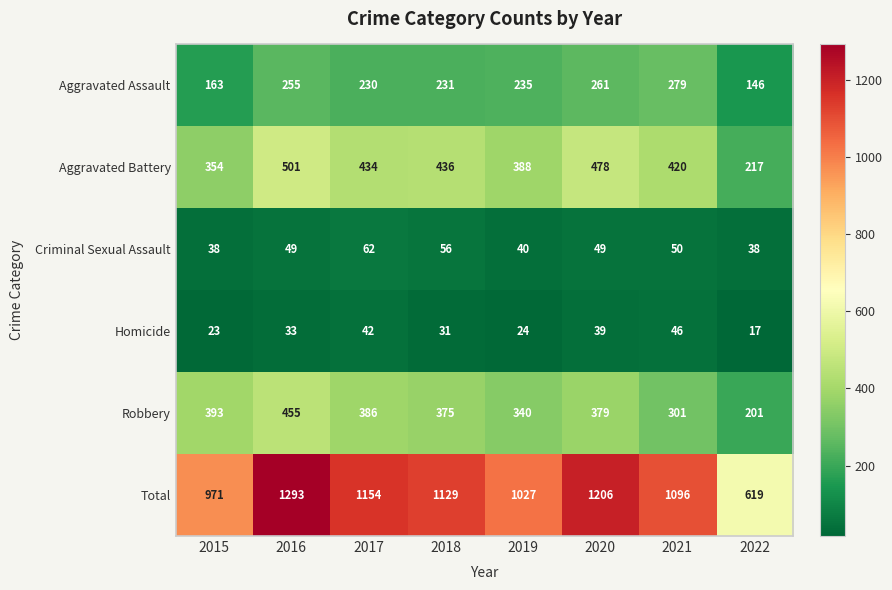

Rank the series at 2017 from highest to lowest value.

Total, Aggravated Battery, Robbery, Aggravated Assault, Criminal Sexual Assault, Homicide